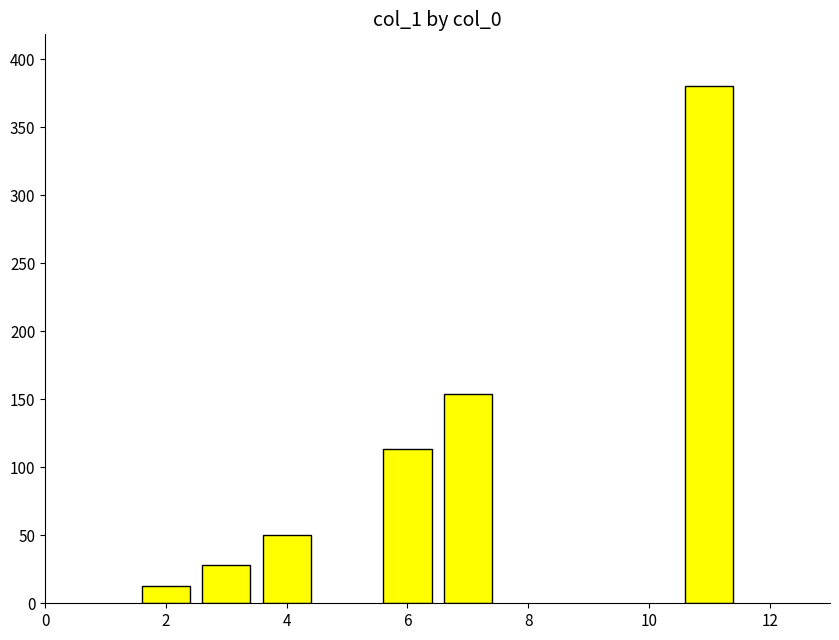

What is the difference between the maximum and minimum values?

367.6